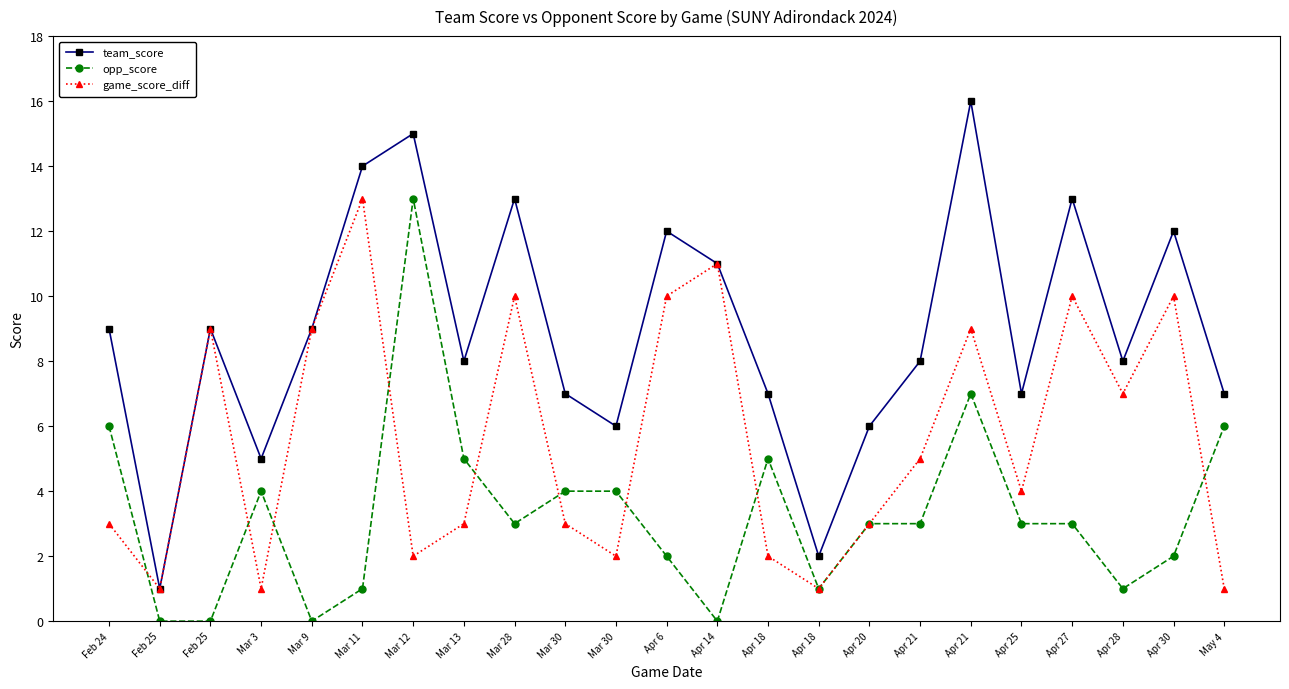

What is the difference between the opp_score values at Mar 13 and Apr 14?

5